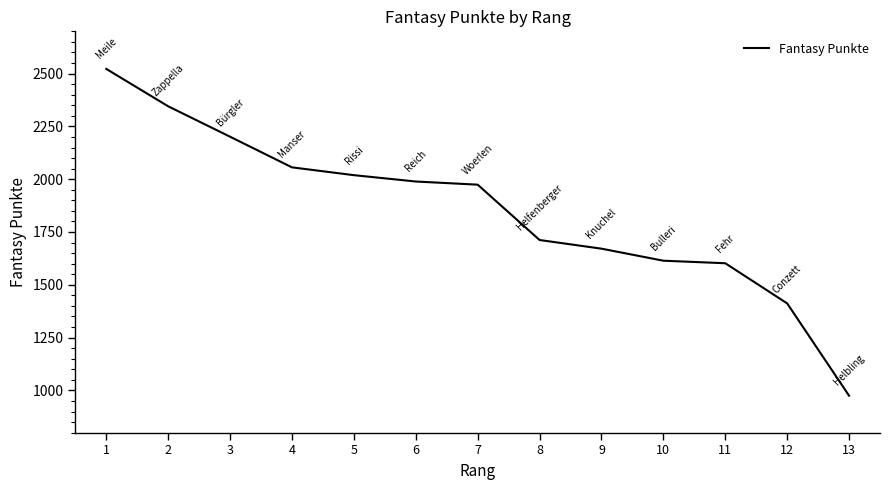

What is the approximate value at 10?

1614